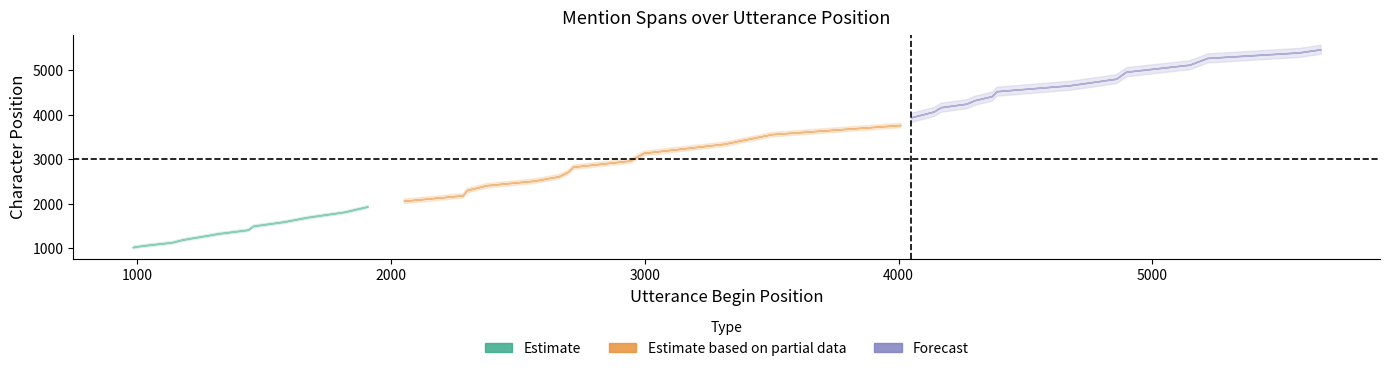

At how many categories does at least one series exceed 2254?

26